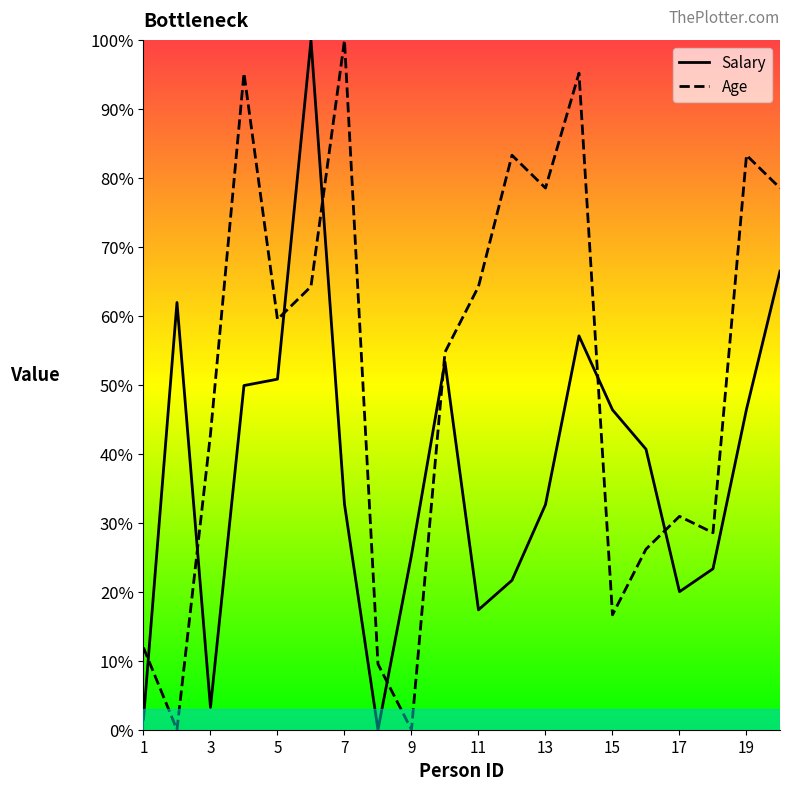

Is it true that Salary equals 50.8 at 5?

True